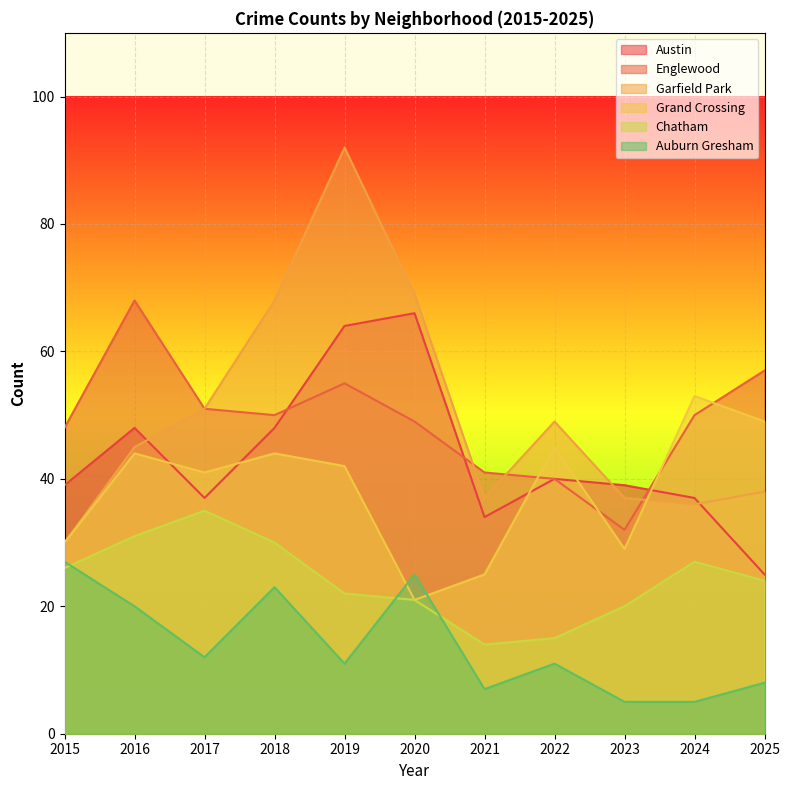

The value of Chatham at 2021 is 14. True or false?

True